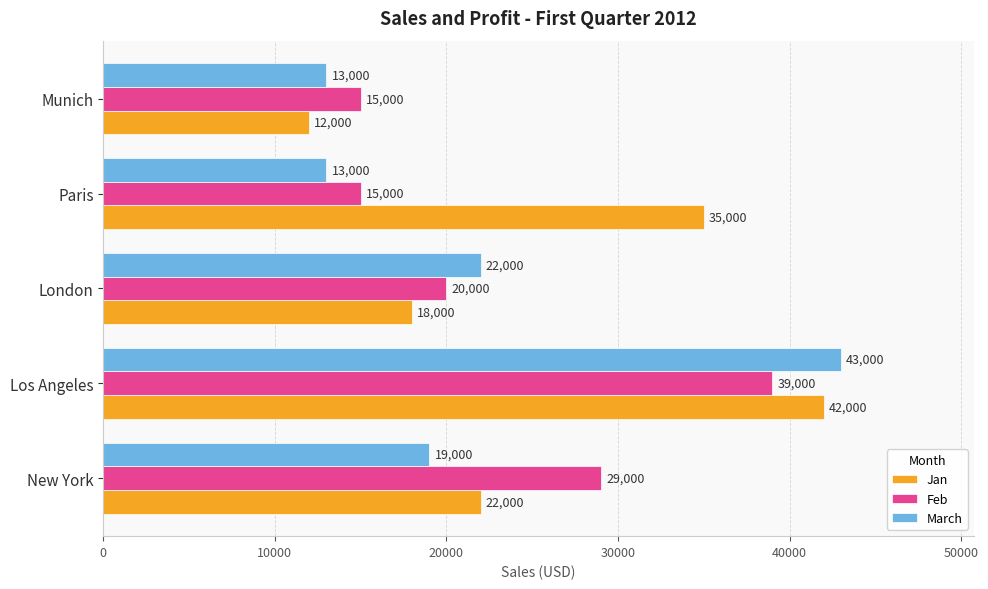

What is the maximum value shown in the chart?

43000